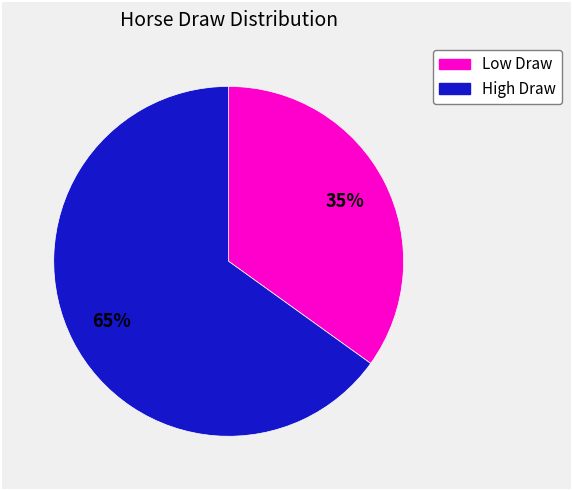

True or false: Low Draw accounts for 28% of the total.

False